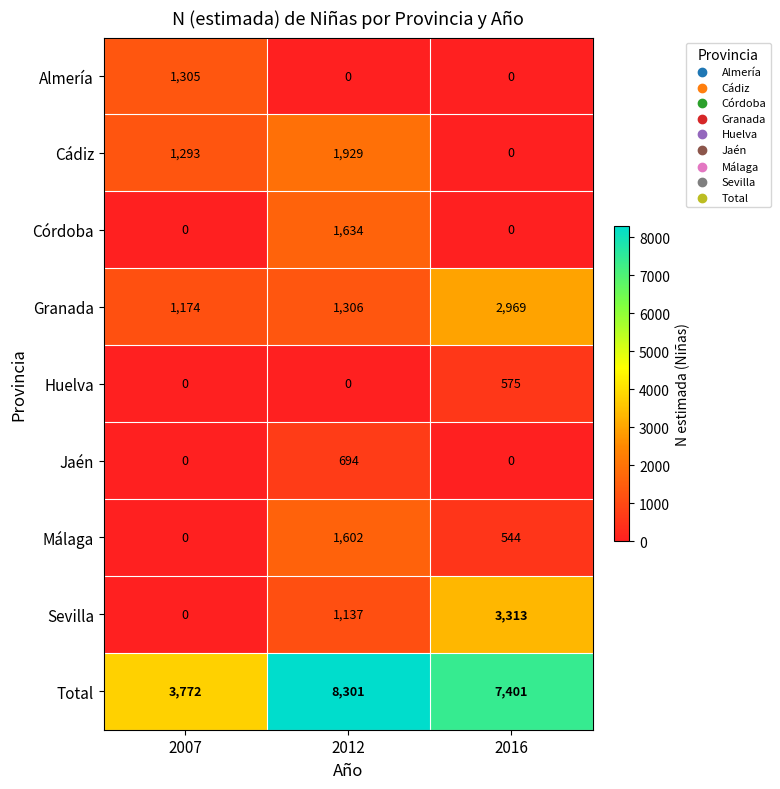

List the series in order of their peak value, highest first.

Total, Sevilla, Granada, Cádiz, Córdoba, Málaga, Almería, Jaén, Huelva